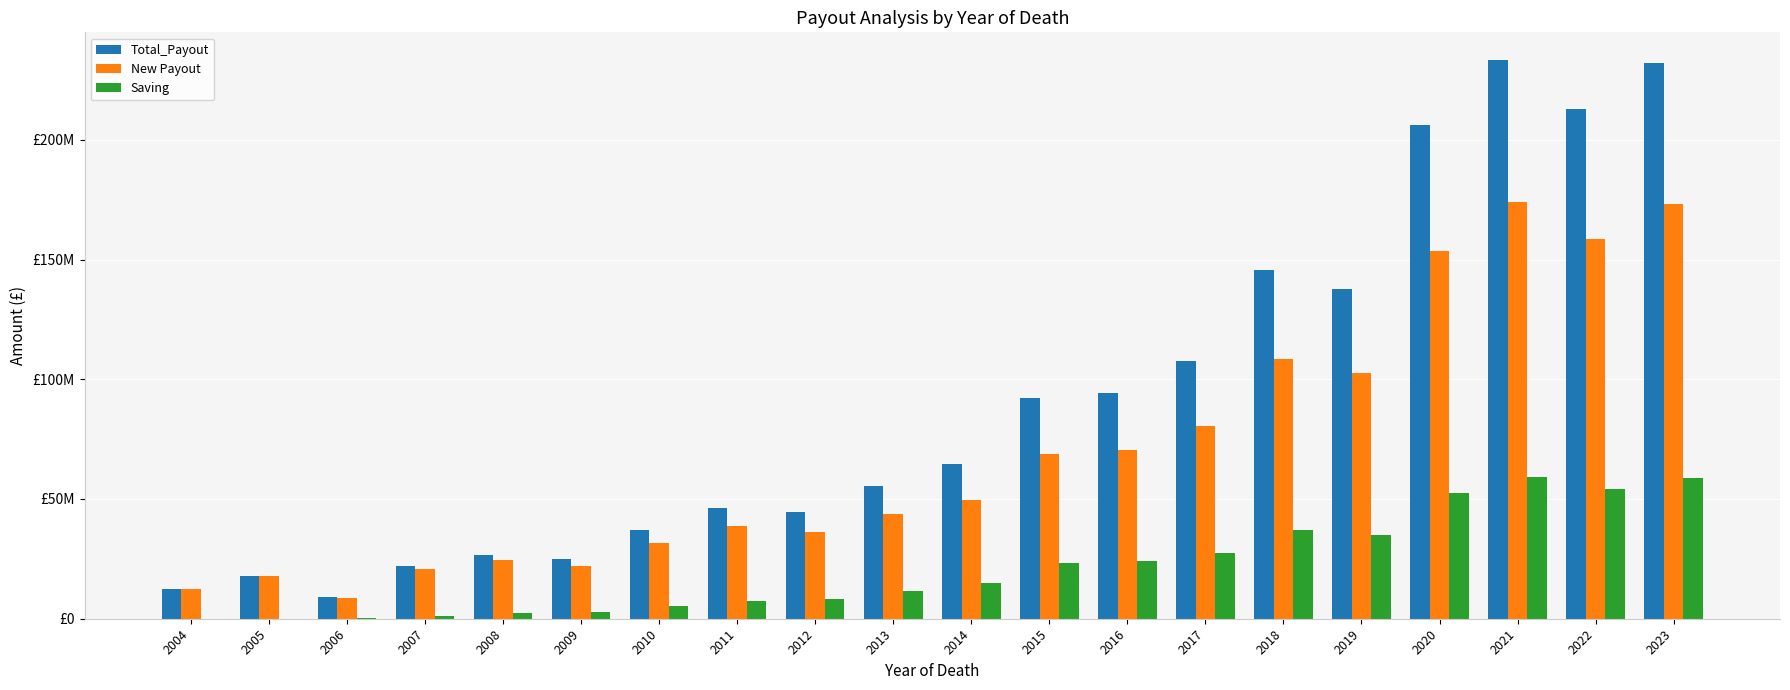

List the series in order of their overall mean, highest first.

Total_Payout, New Payout, Saving